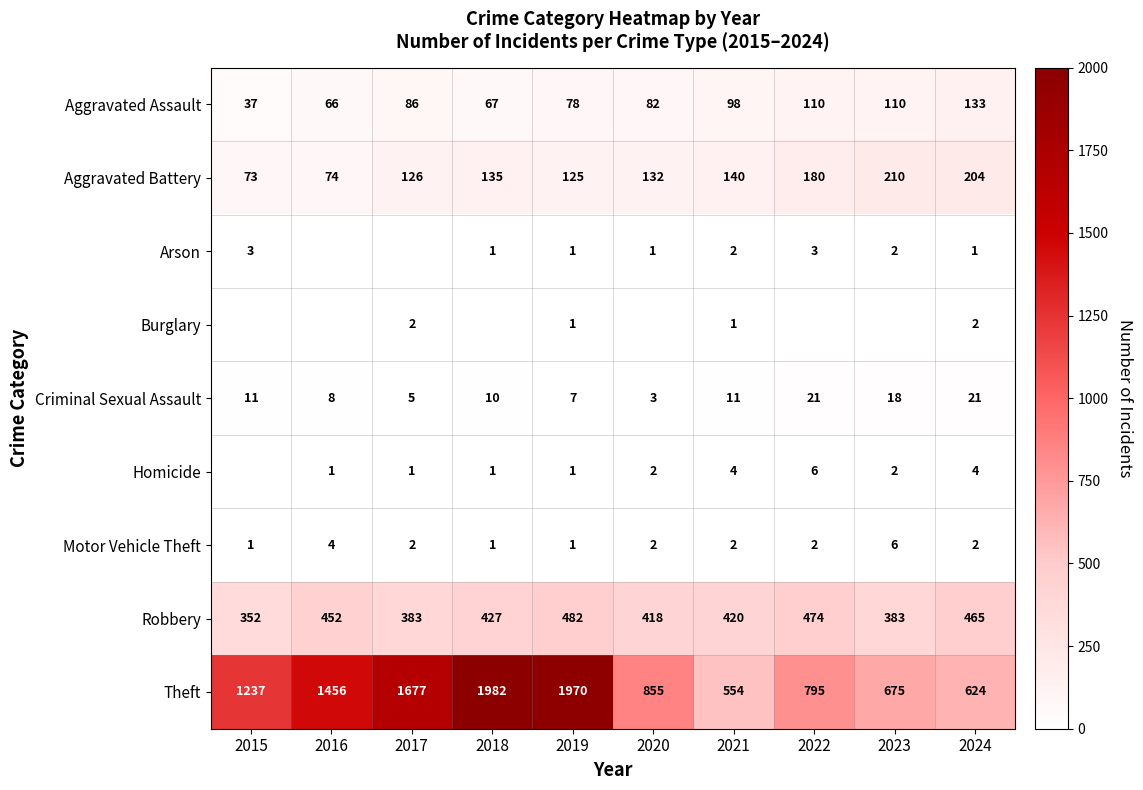

What value does the Aggravated Assault series have at 2017, to the nearest 10?

90